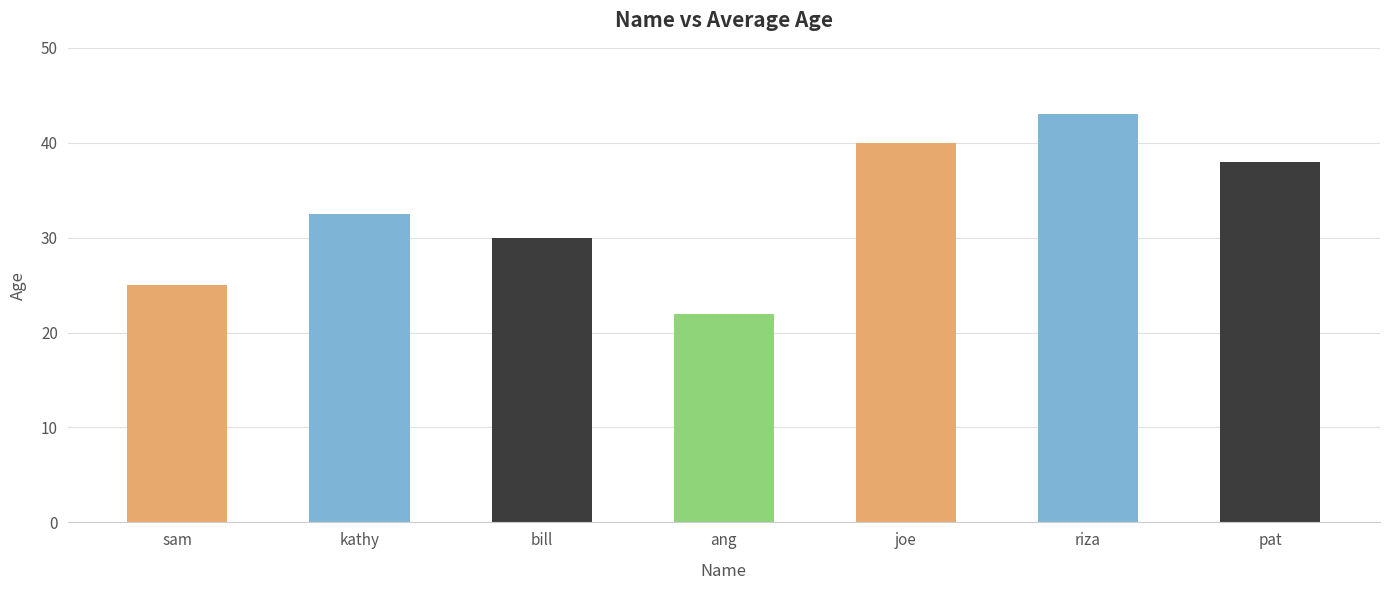

Rank the categories by value from lowest to highest.

ang, sam, bill, kathy, pat, joe, riza